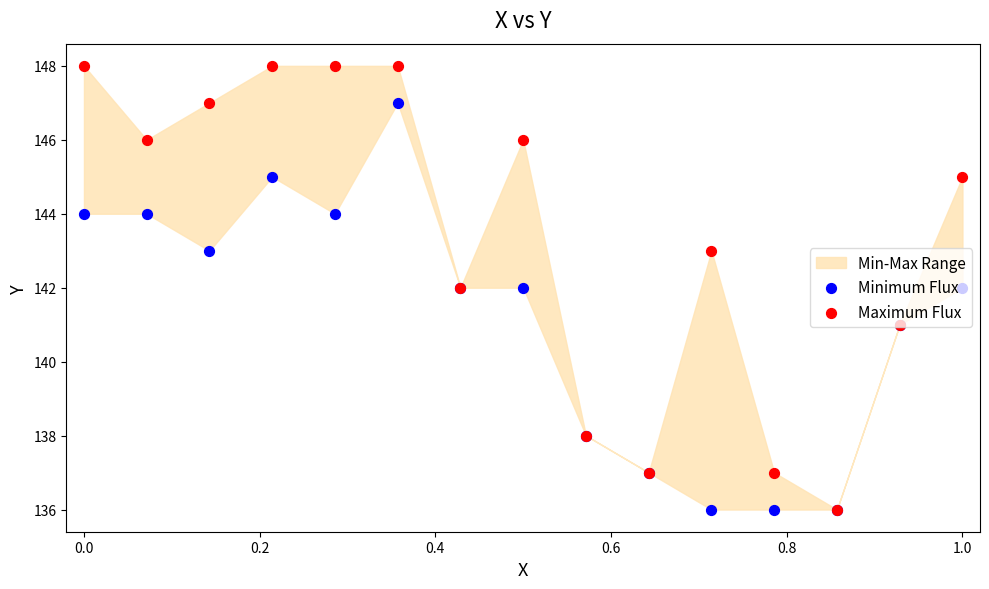

Is the value of Minimum Flux at 0.0 greater than the value of Maximum Flux at 0.0?

No